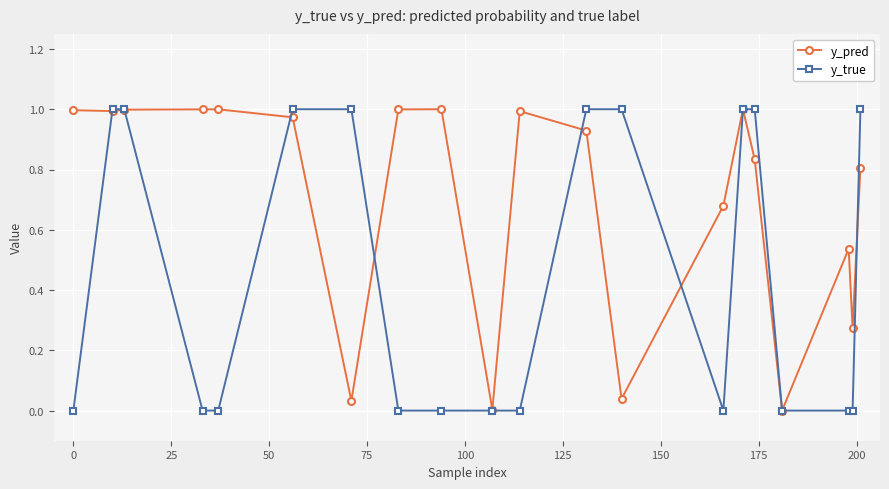

Which series has the largest total across all categories?

y_pred